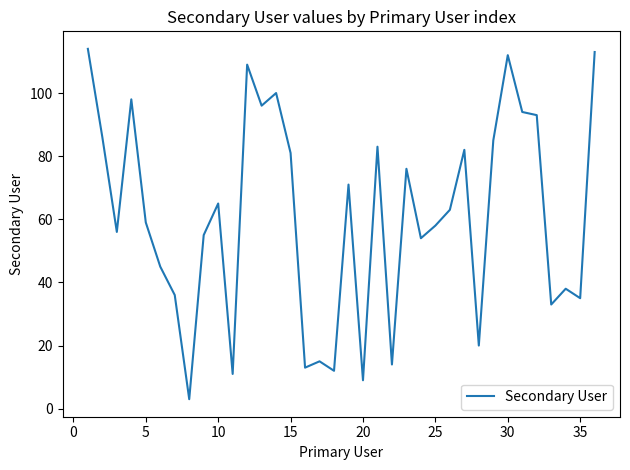

What is the minimum value shown in the chart?

3